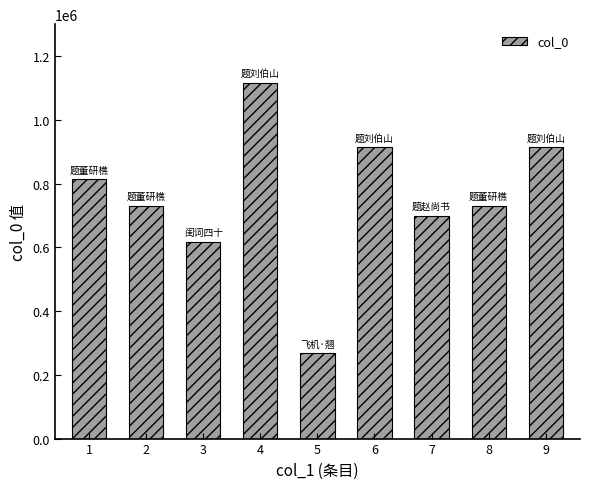

What is the value of the 5th bar from the left?

267946